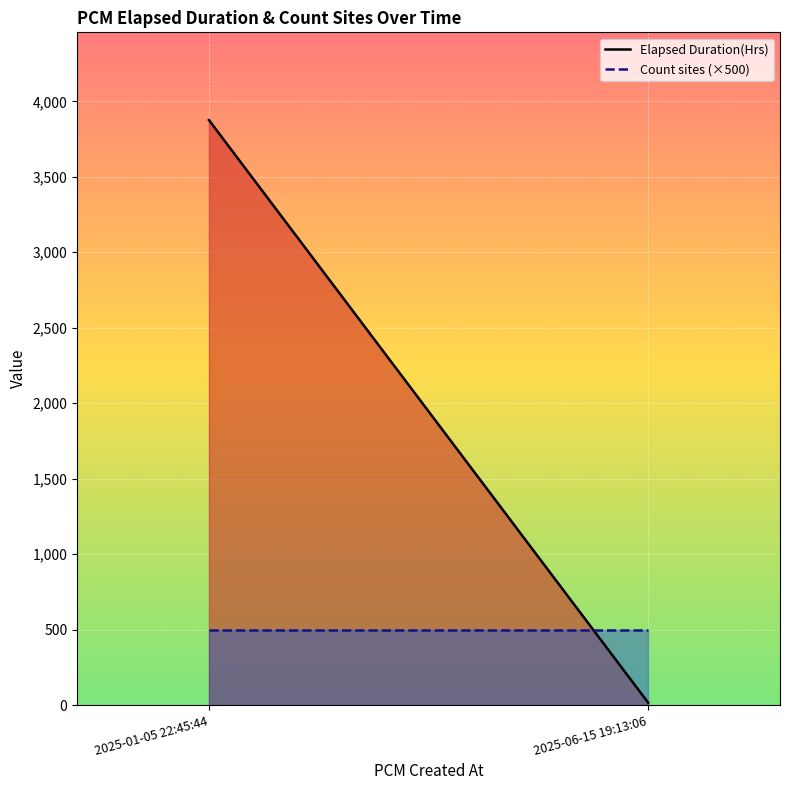

What is the difference between the Elapsed Duration(Hrs) values at 2025-06-15 19:13:06 and 2025-01-05 22:45:44?

3860.5